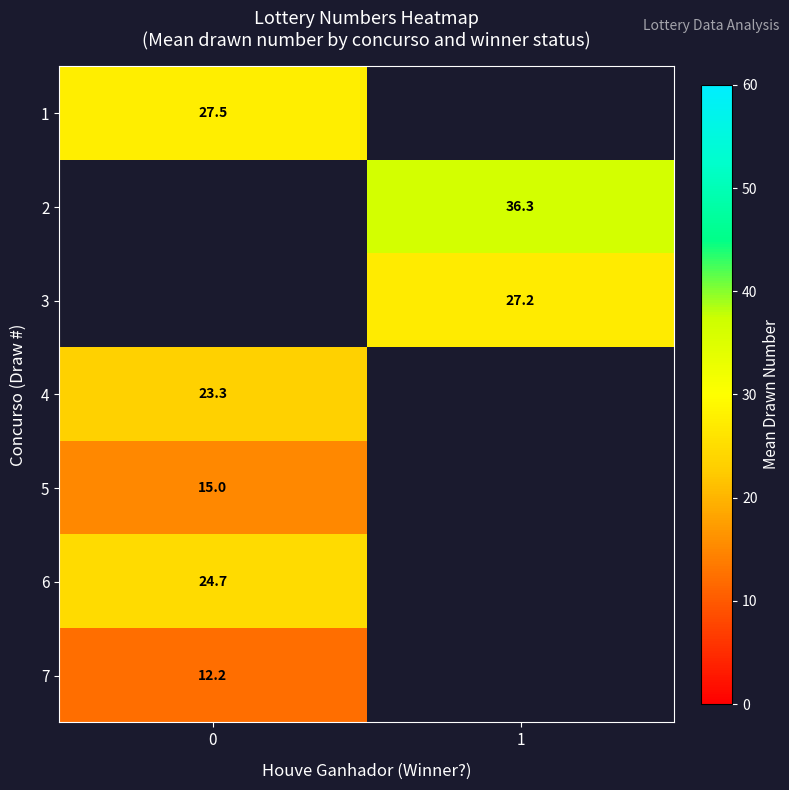

Is the value of 5 at 0 greater than the value of 6 at 0?

No